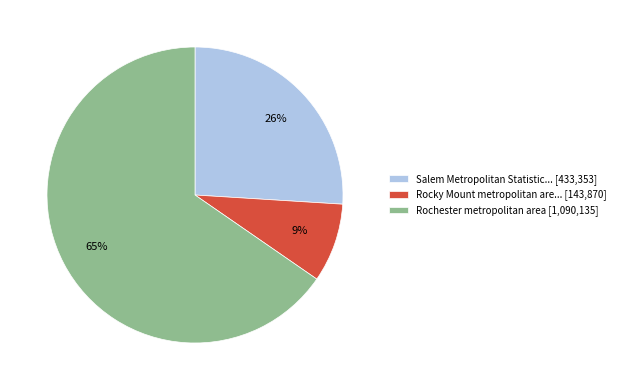

What is the ratio of the value at Rochester metropolitan area [1,090,135] to the value at Salem Metropolitan Statistic... [433,353]?

2.5